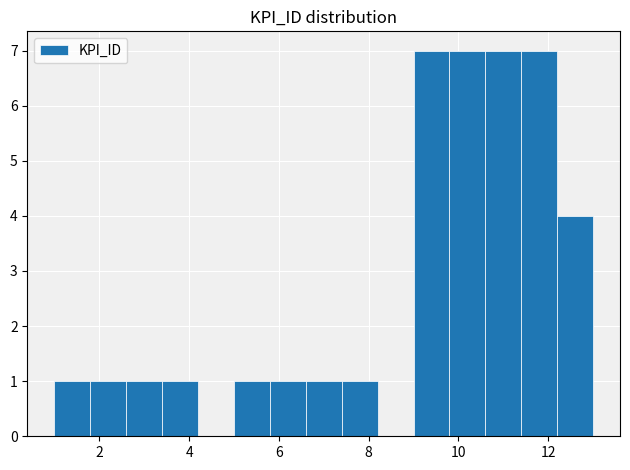

Reading left to right, list every bar in this chart as the range it spans on the x-axis followed by its height. The values are not printed on the chart, so give them approximately, as read against the axis.

1.0 to 1.8: 1
1.8 to 2.6: 1
2.6 to 3.4: 1
3.4 to 4.2: 1
4.2 to 5.0: 0
5.0 to 5.8: 1
5.8 to 6.6: 1
6.6 to 7.4: 1
7.4 to 8.2: 1
8.2 to 9.0: 0
9.0 to 9.8: 7
9.8 to 10.6: 7
10.6 to 11.4: 7
11.4 to 12.2: 7
12.2 to 13.0: 4